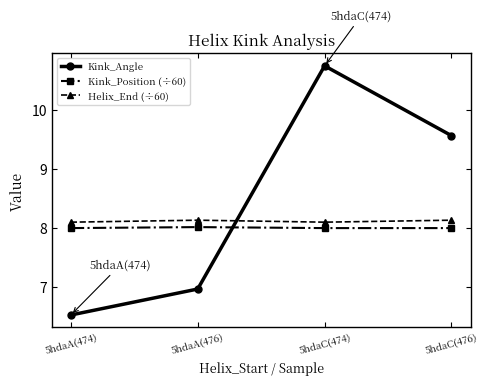

What position from the right is 5hdaA(474)?

4